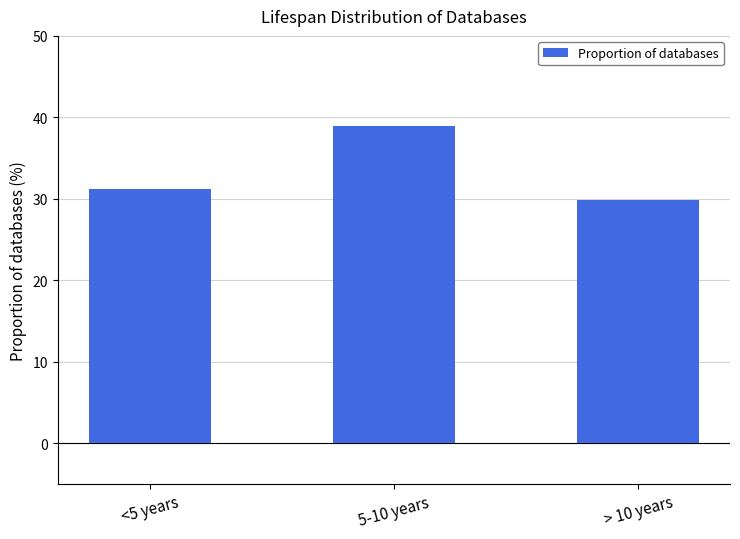

Rank the categories by value from lowest to highest.

> 10 years, <5 years, 5-10 years